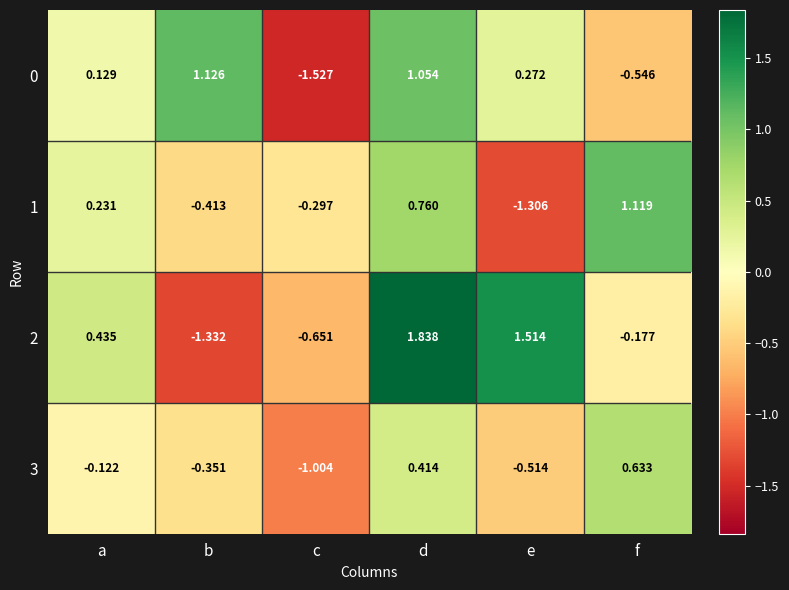

List the series in order of their peak value, lowest first.

3, 1, 0, 2